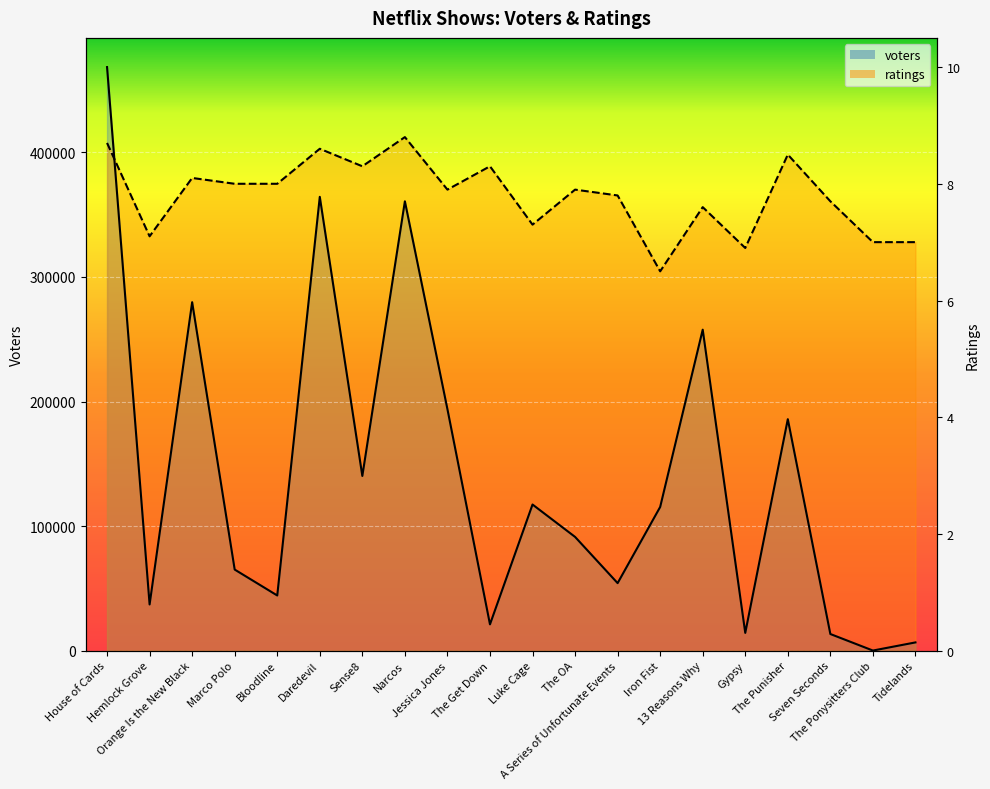

How many data points in voters are less than 115365?

10